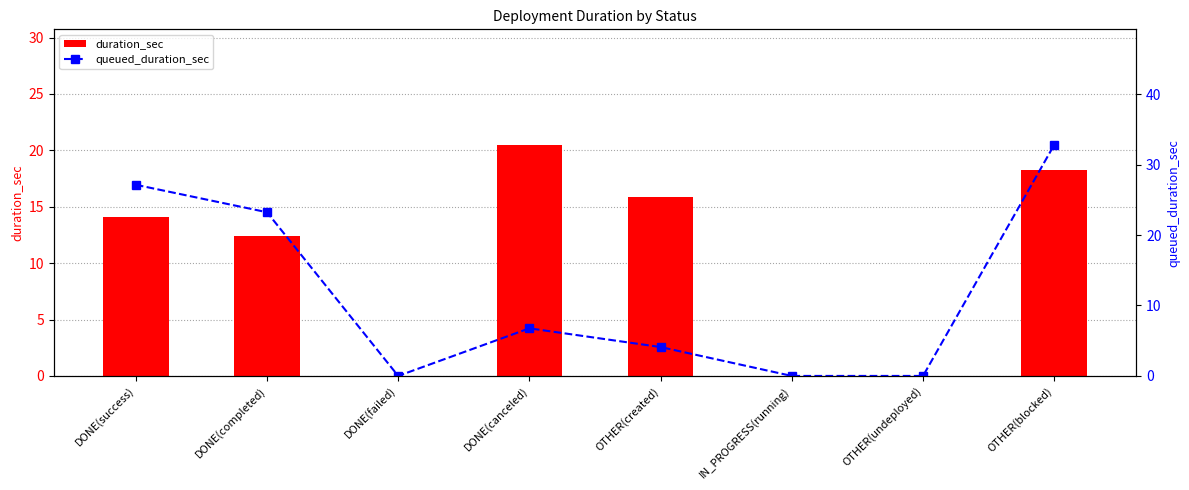

What is the label of the 3rd bar from the right?

IN_PROGRESS(running)